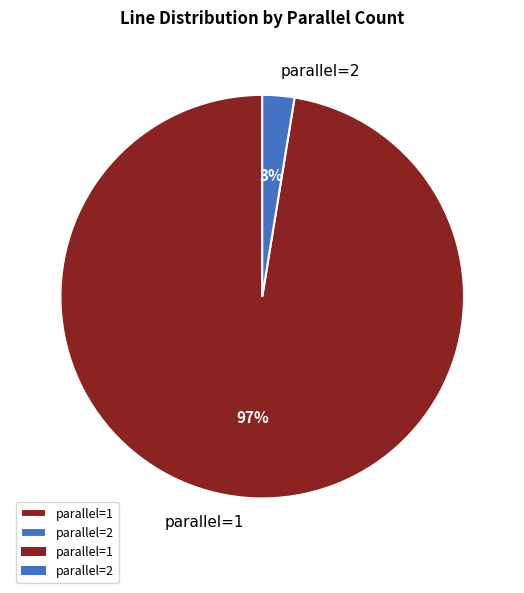

What percentage is the parallel=1 slice, to the nearest percent?

97%